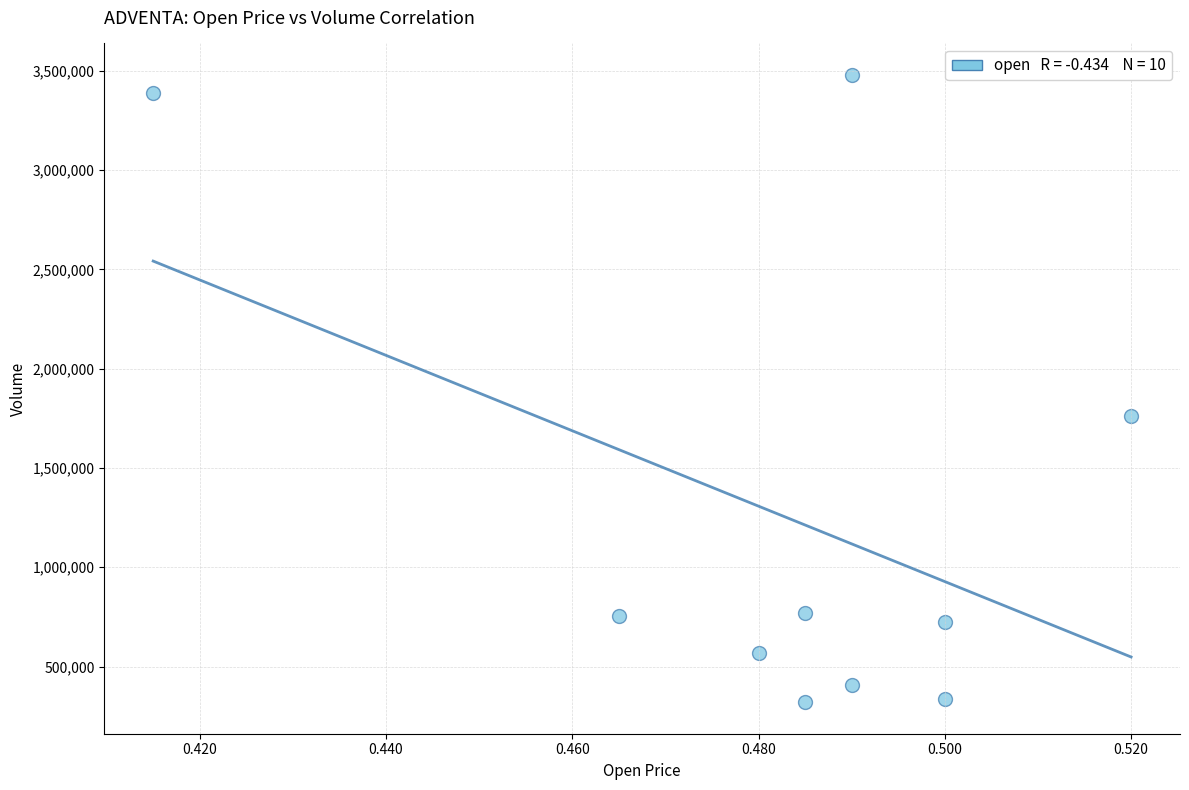

What Y value in the scatter plot is closest to 1899550?

1759200